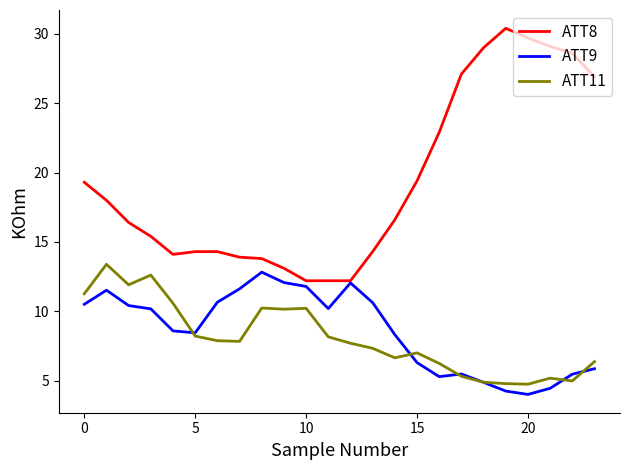

What are all the series names shown in the legend?

ATT8, ATT9, ATT11